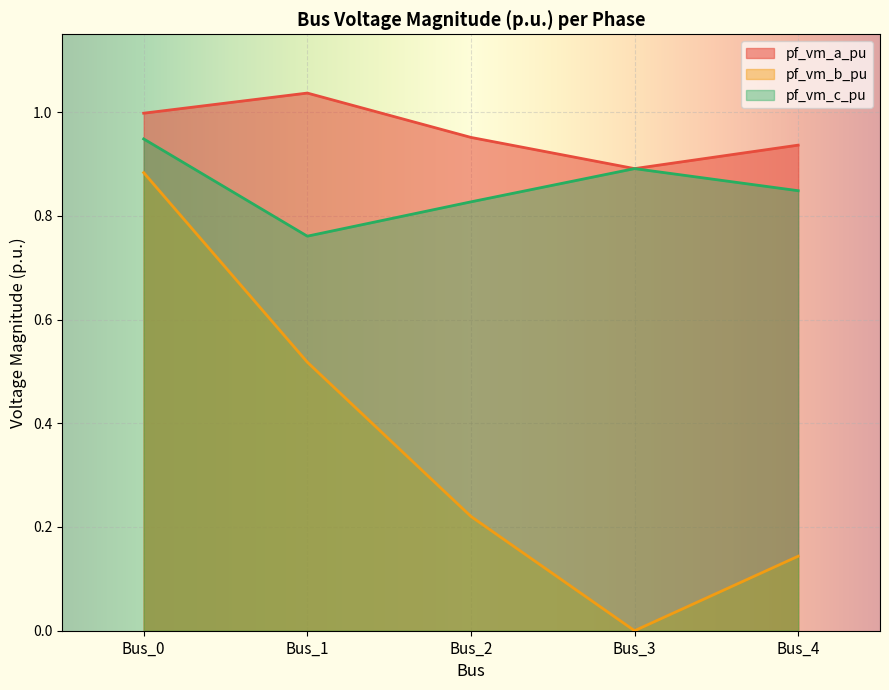

What is the difference between the highest and lowest values at Bus_0?

0.1